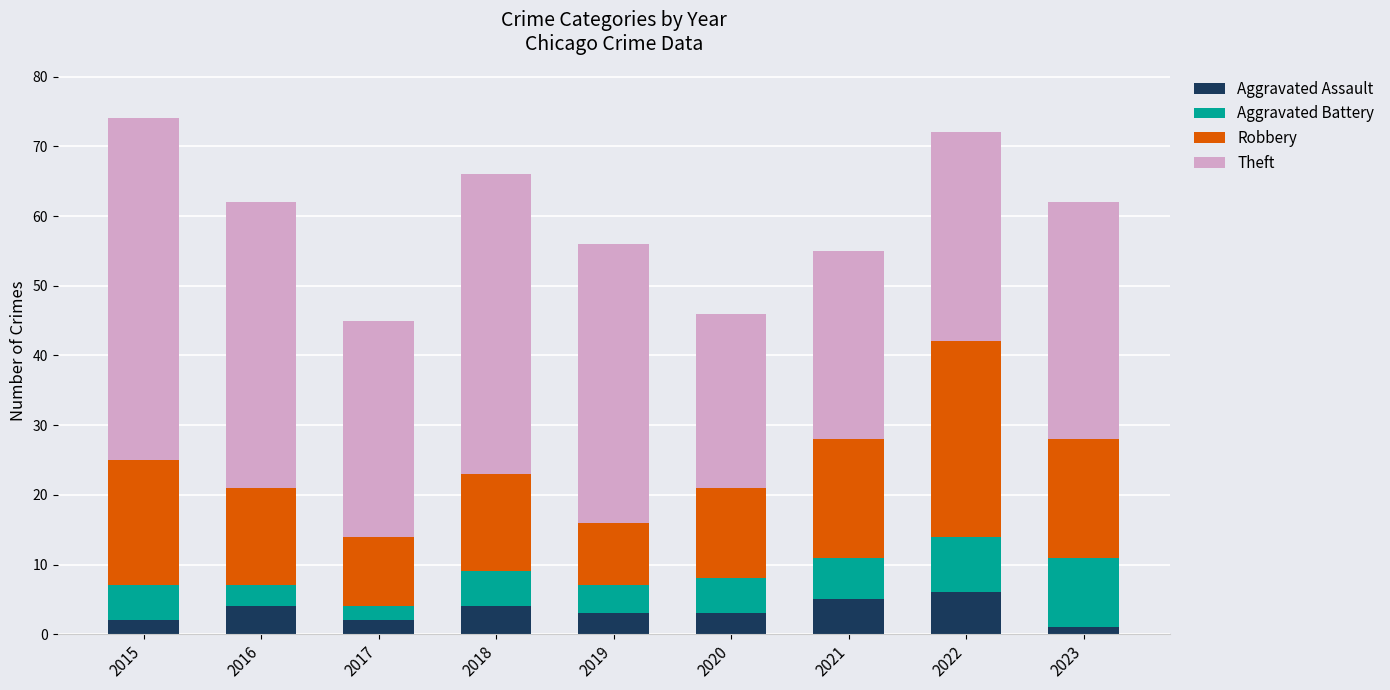

What is the difference between the second highest and second lowest values in the Aggravated Assault series?

3